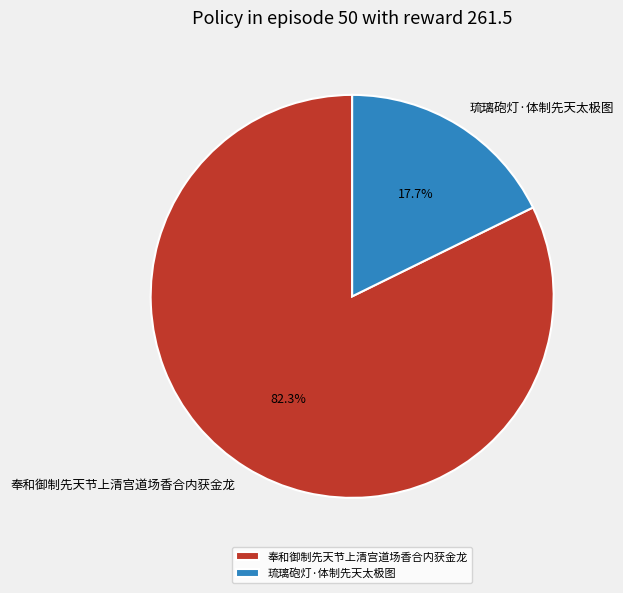

Which category has the biggest portion of the pie?

奉和御制先天节上清宫道场香合内获金龙